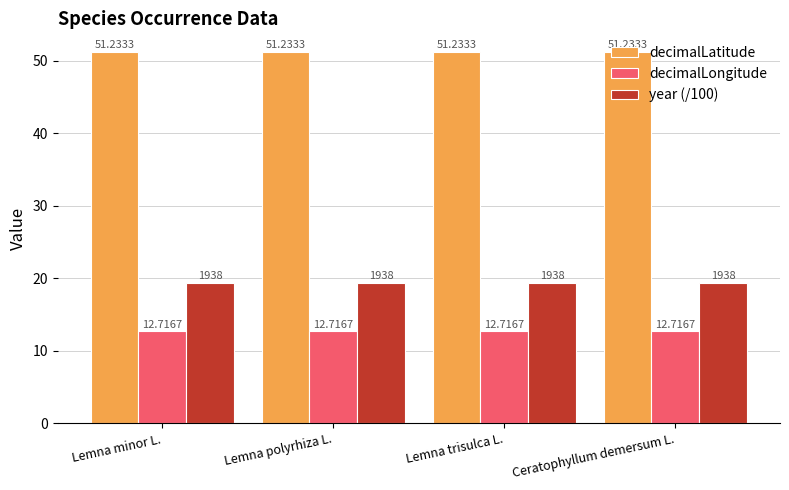

The decimalLatitude series shows 81.5 at Lemna minor L.. True or false?

False